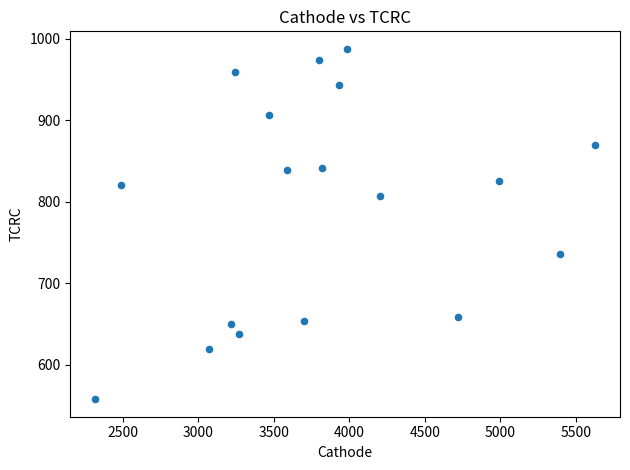

What is the range of X values (max minus min)?

3309.9